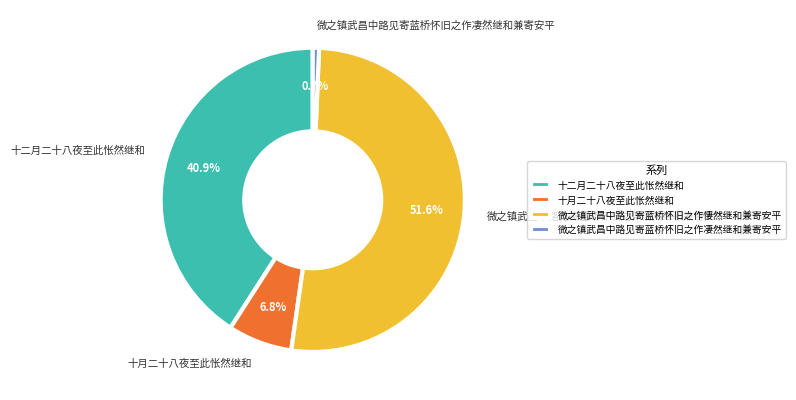

Between 十月二十八夜至此怅然继和 and 微之镇武昌中路见寄蓝桥怀旧之作悽然继和兼寄安平, which is larger?

微之镇武昌中路见寄蓝桥怀旧之作悽然继和兼寄安平